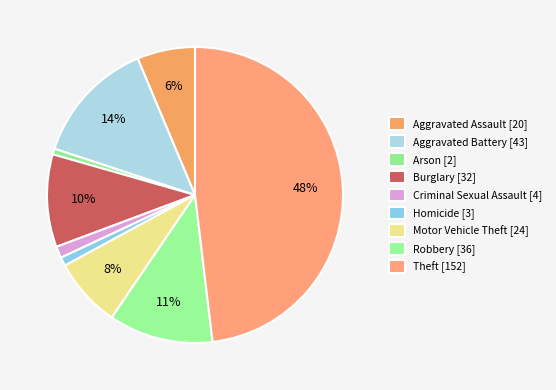

How many slices are in this pie chart?

9